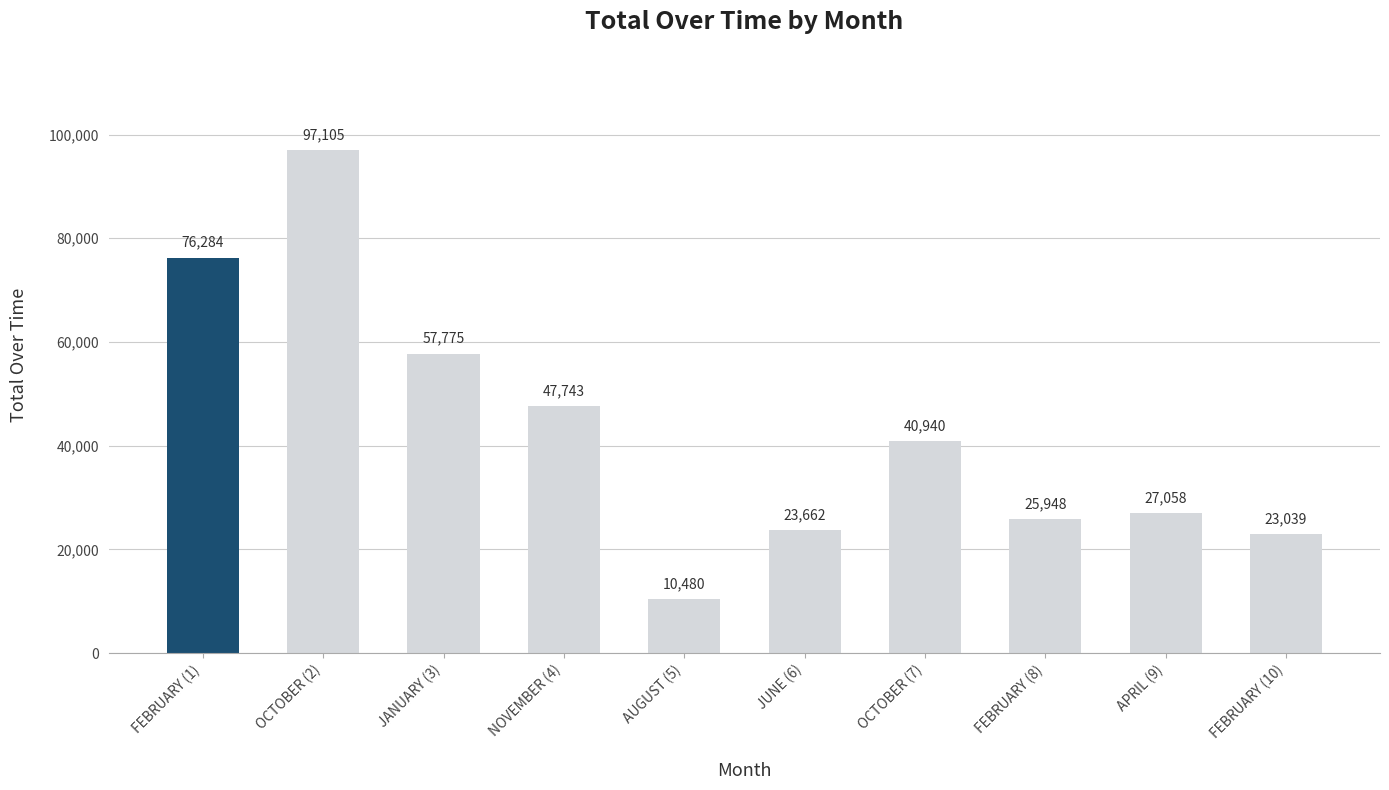

What is the change in value from FEBRUARY (1) to OCTOBER (2)?

+20821